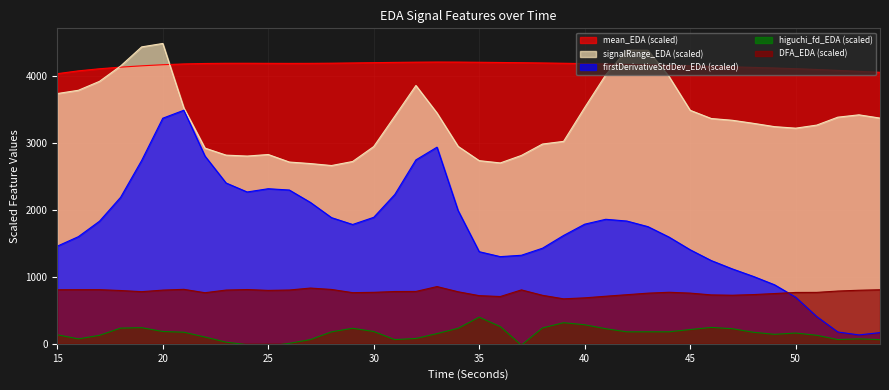

What are all the series names shown in the legend?

mean_EDA (scaled), signalRange_EDA (scaled), firstDerivativeStdDev_EDA (scaled), higuchi_fd_EDA (scaled), DFA_EDA (scaled)